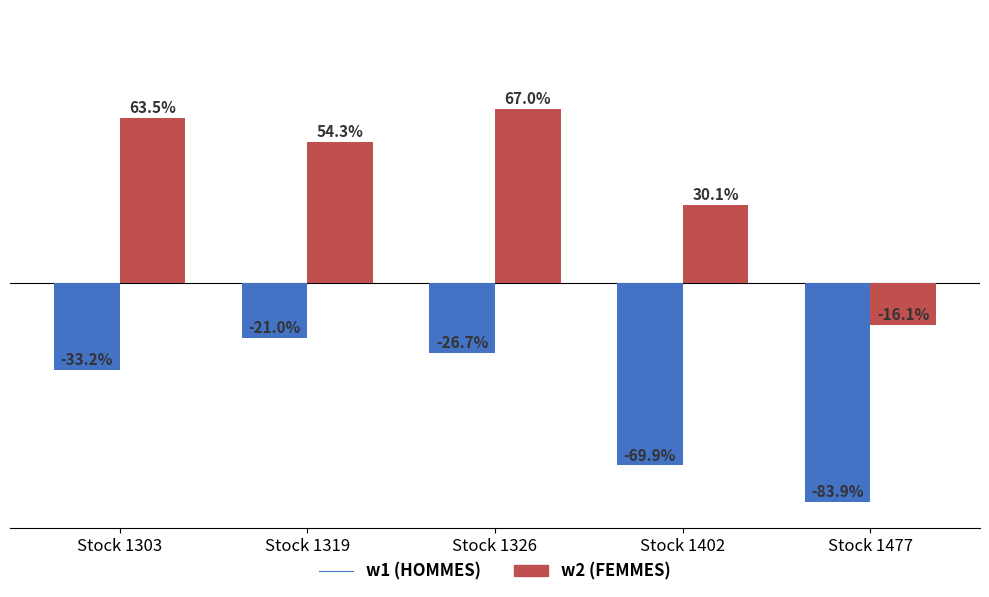

At which category does the chart reach its minimum across all series?

Stock 1477